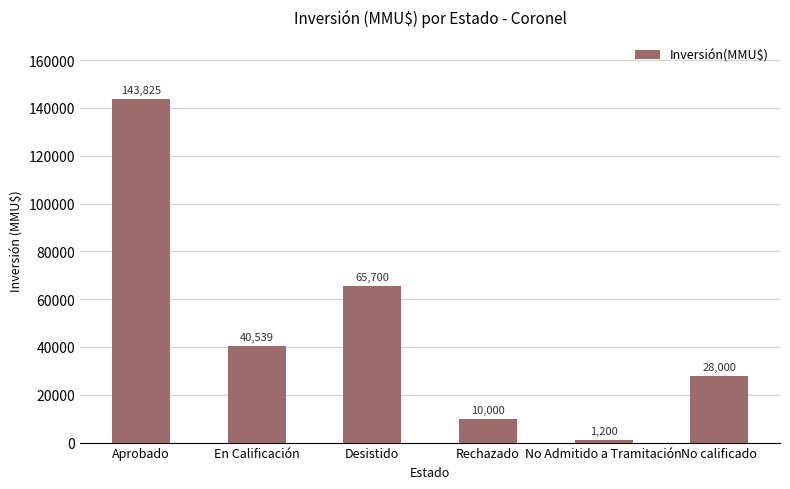

What is the value of the 5th bar from the left?

1200